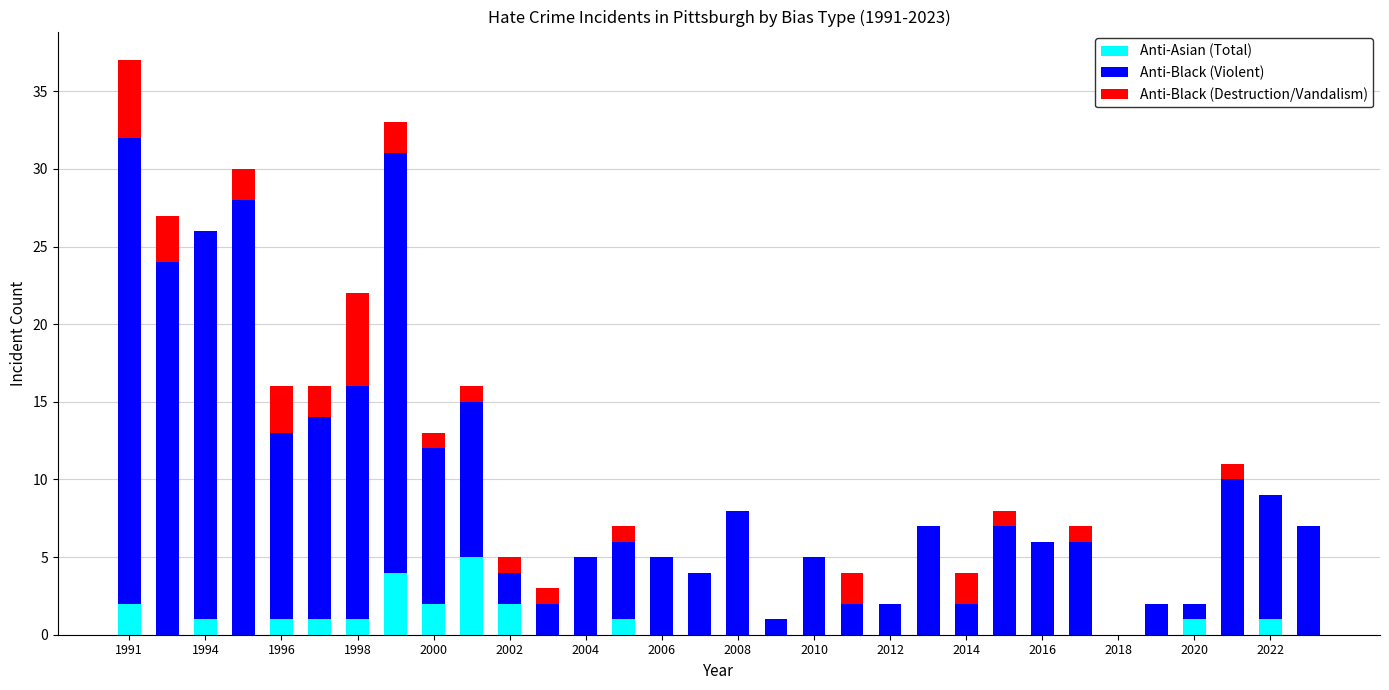

How many data points does each series have?

32